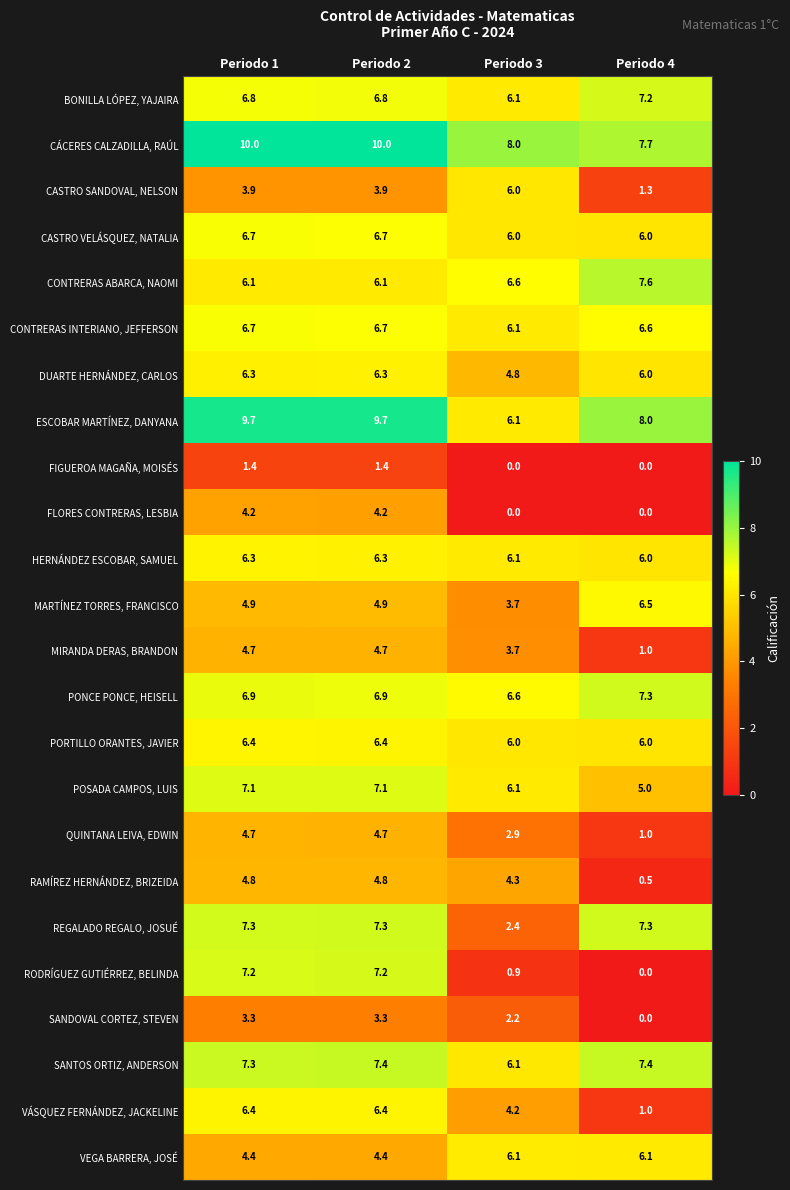

At which label does CONTRERAS INTERIANO, JEFFERSON reach its minimum?

Periodo 3